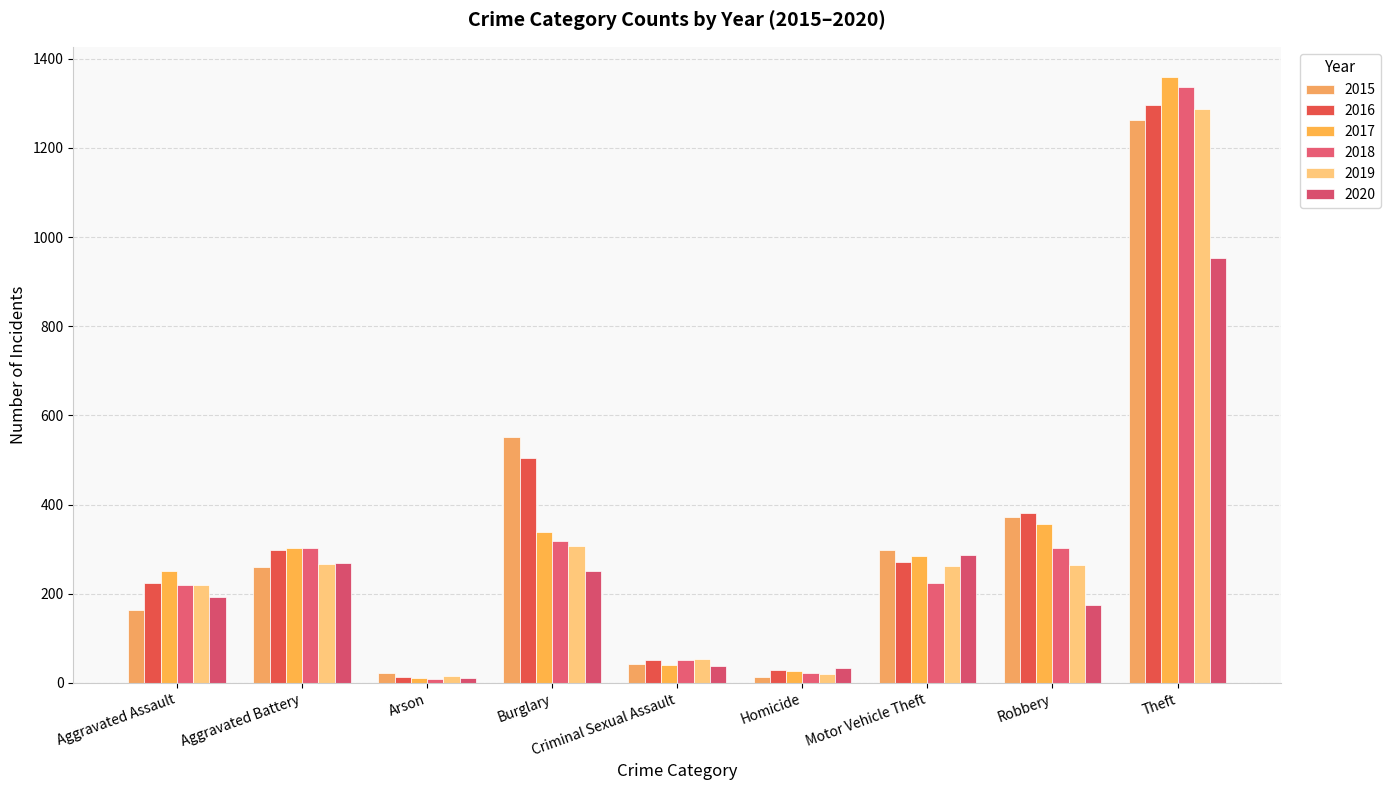

True or false: 2019 has a value of 91 at Motor Vehicle Theft.

False